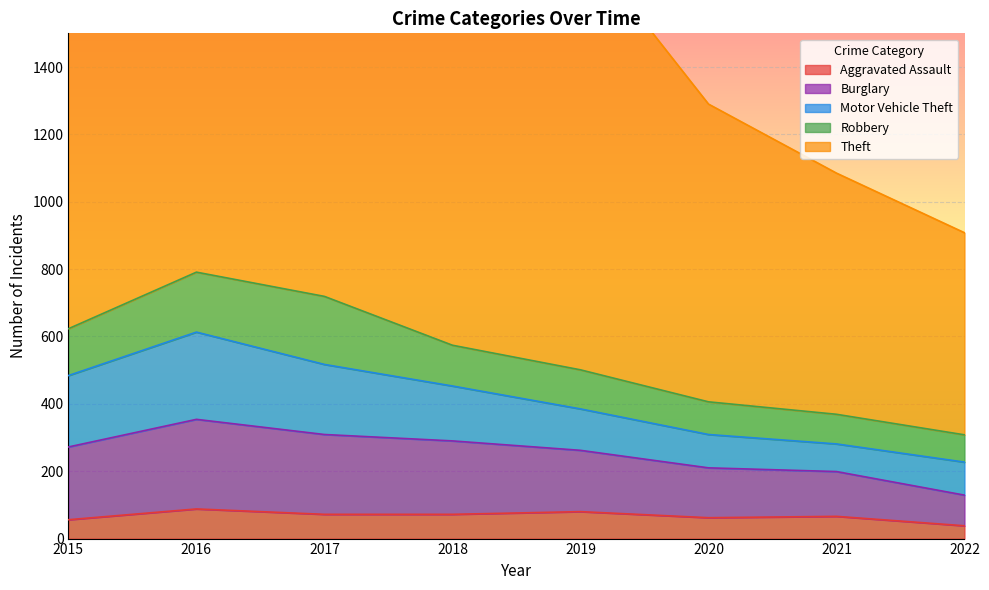

Between 2016 and 2022, which series saw the biggest shift?

Theft